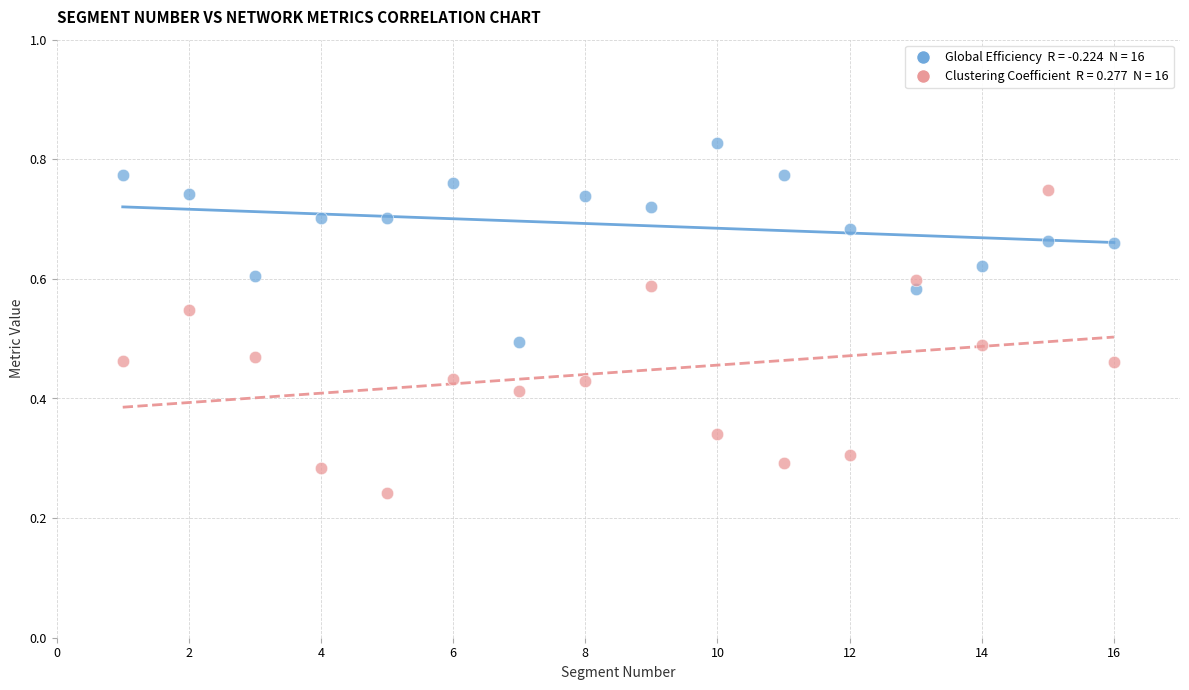

Across all data points, what is the range of X values (max minus min)?

15.0